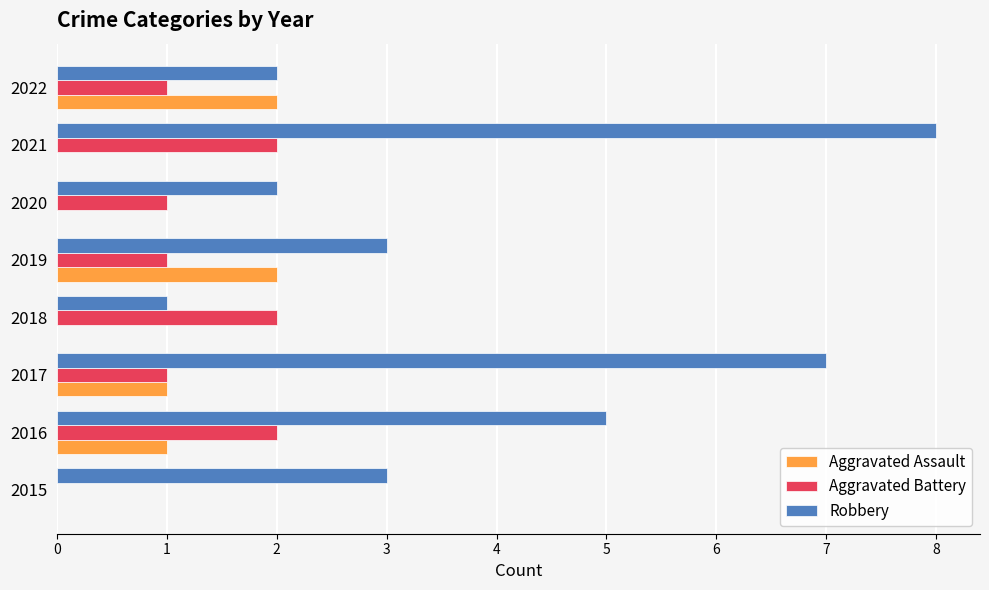

What is the sum of all Aggravated Assault values?

6